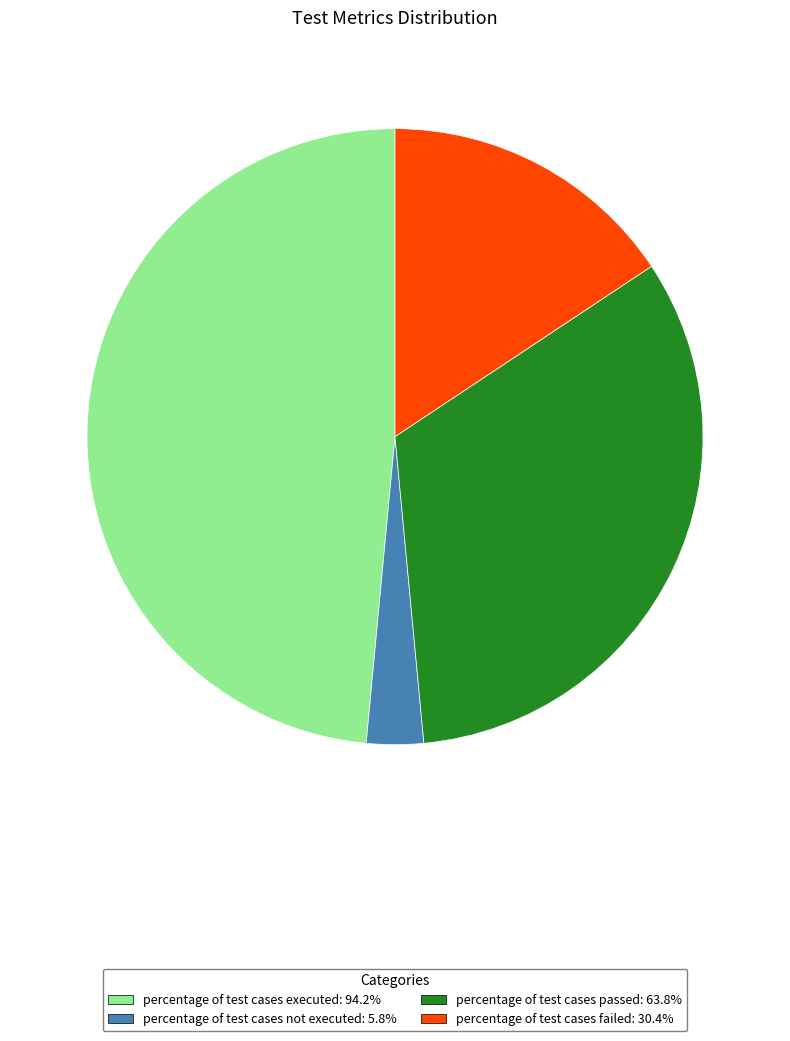

Is there a majority slice in this chart?

No